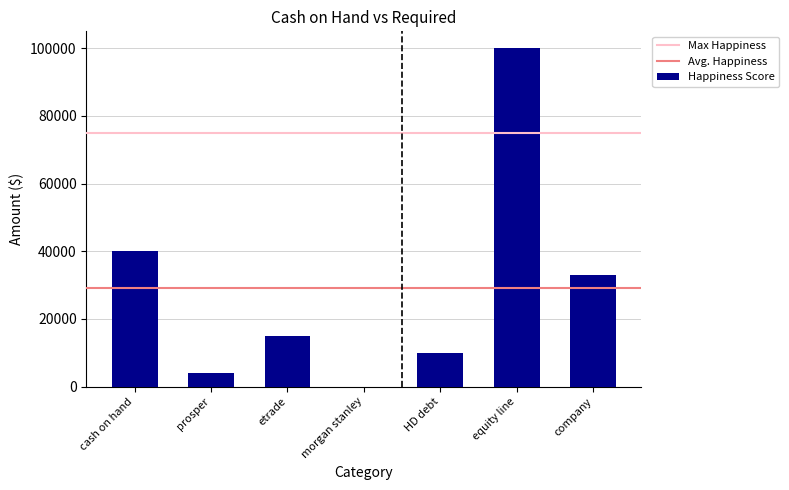

What value does the data have at company?

33000